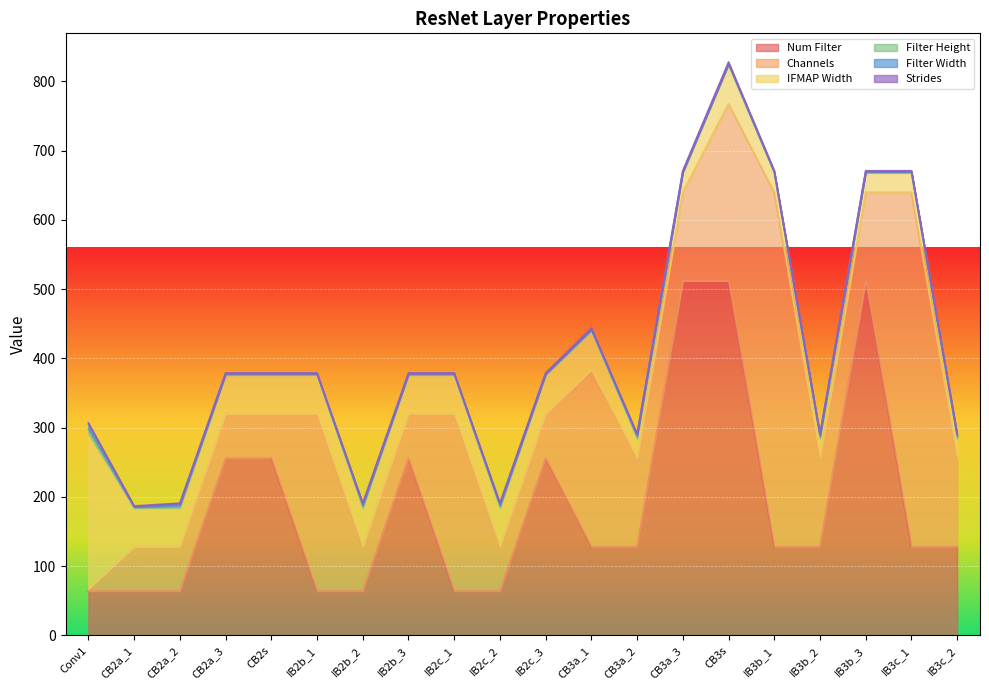

Reading left to right, transcribe all the data shown in this chart.

Num Filter: 64	64	64	256	256	64	64	256	64	64	256	128	128	512	512	128	128	512	128	128
Channels: 3	64	64	64	64	256	64	64	256	64	64	256	128	128	256	512	128	128	512	128
IFMAP Width: 224	56	56	56	56	56	56	56	56	56	56	56	28	28	56	28	28	28	28	28
Filter Height: 7	1	3	1	1	1	3	1	1	3	1	1	3	1	1	1	3	1	1	3
Filter Width: 7	1	3	1	1	1	3	1	1	3	1	1	3	1	1	1	3	1	1	3
Strides: 2	1	1	1	1	1	1	1	1	1	1	2	1	1	2	1	1	1	1	1